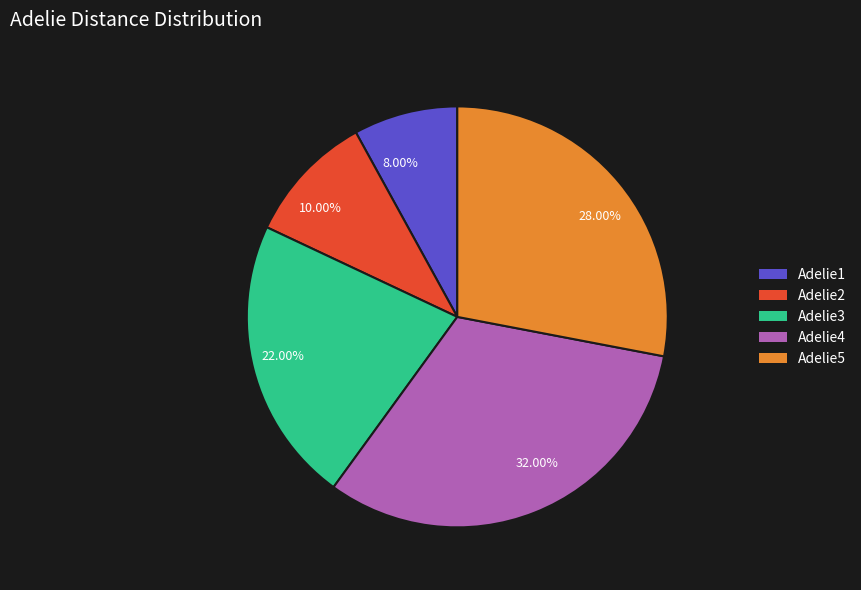

Combined, do 8.00% and 28.00% account for over 50%?

No